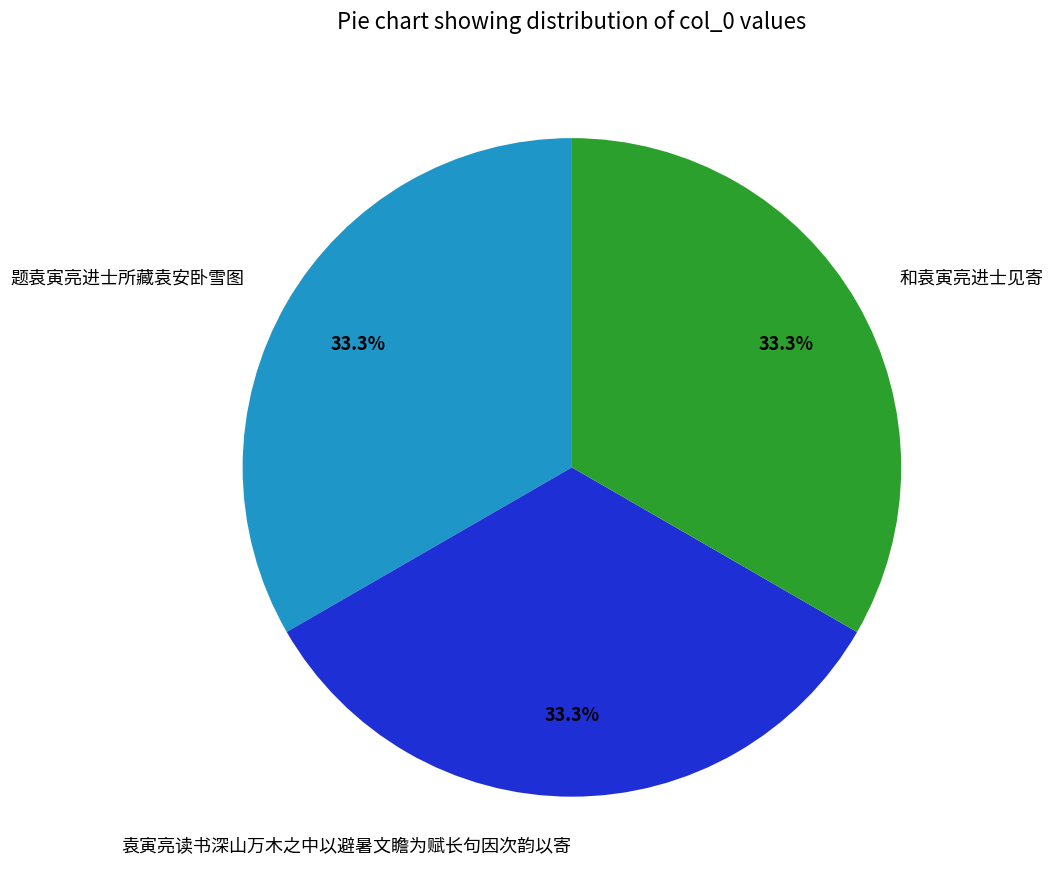

Is there a majority slice in this chart?

No